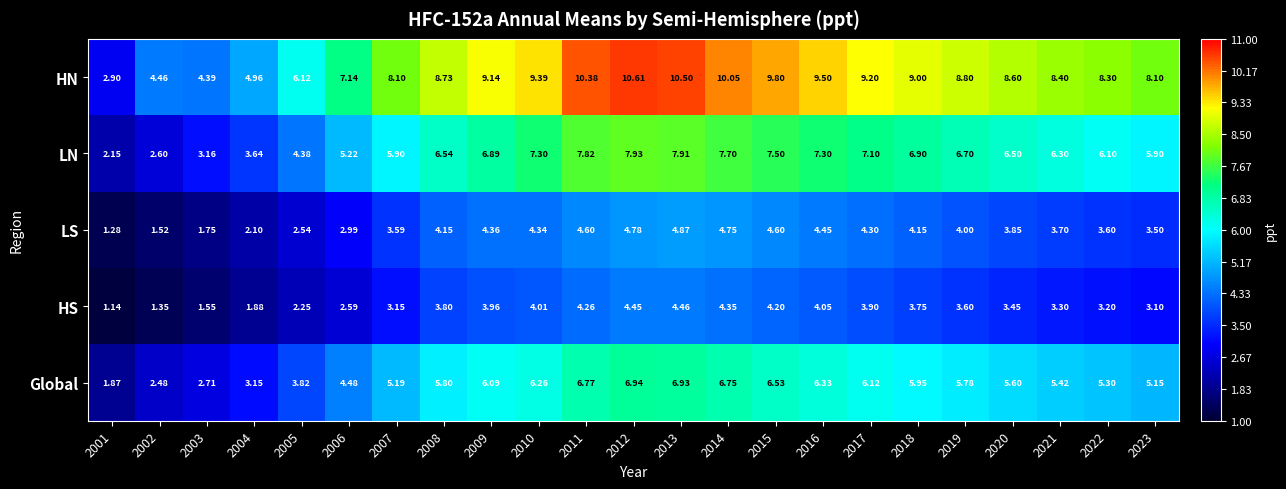

What is the total value across all series at 2001?

9.3